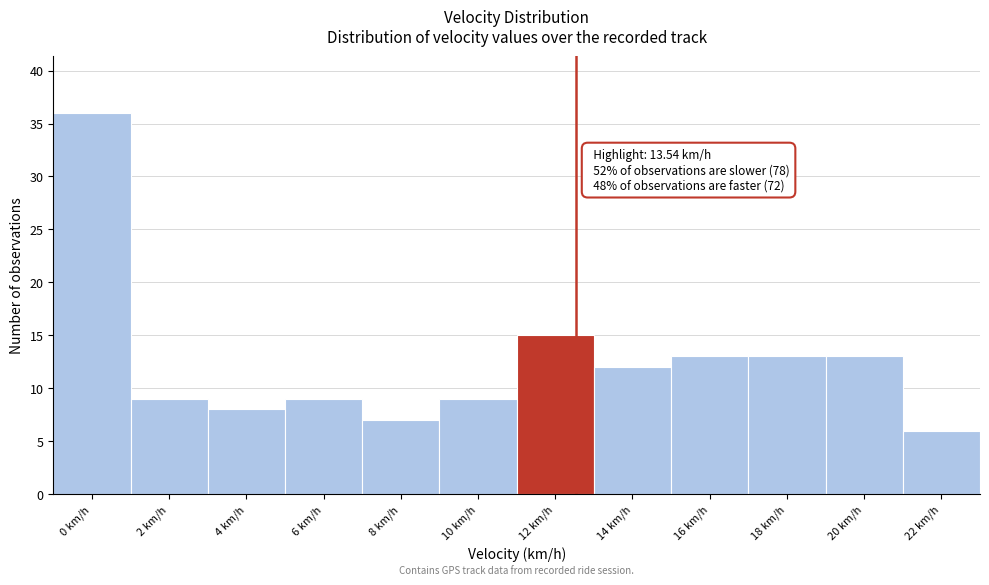

Reading left to right, what are all the values shown in this chart?

36	9	8	9	7	9	15	12	13	13	13	6